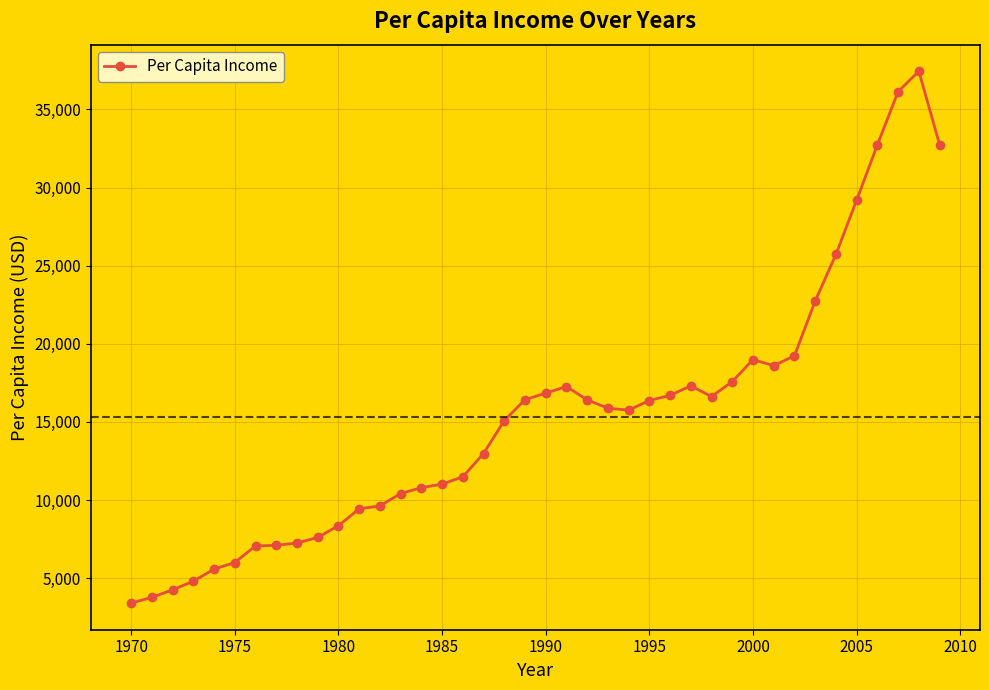

How many data points are less than 15875?

20